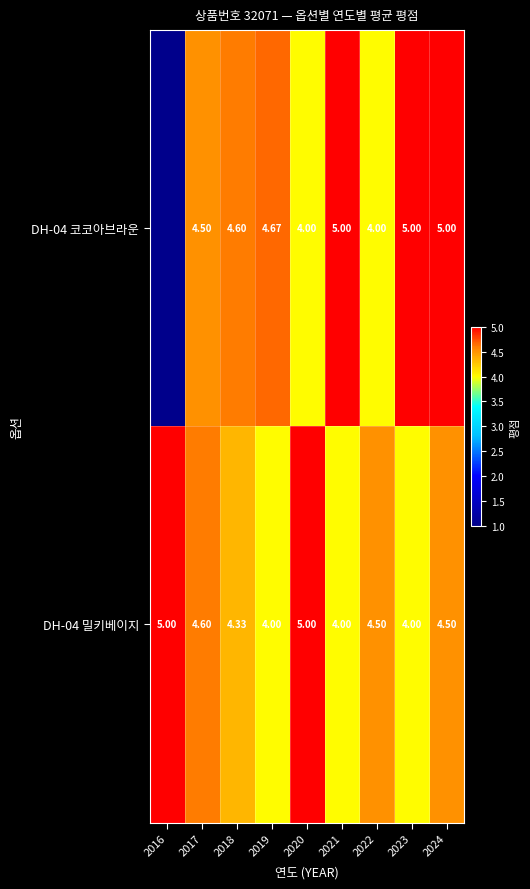

Is it true that DH-04 밀키베이지 equals 4.0 at 2019?

True